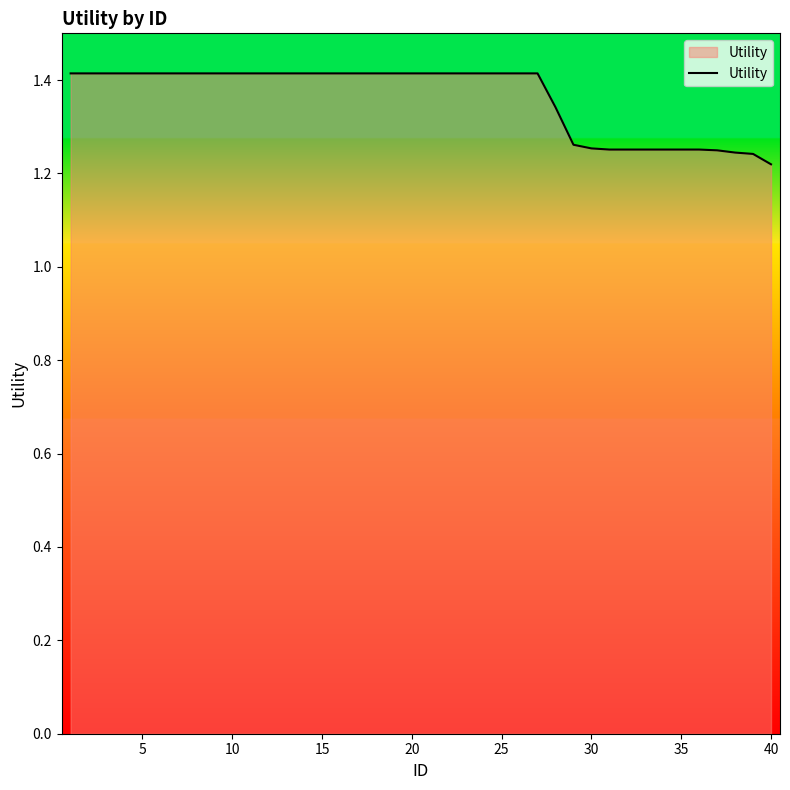

What is the difference between the maximum and minimum values?

0.2